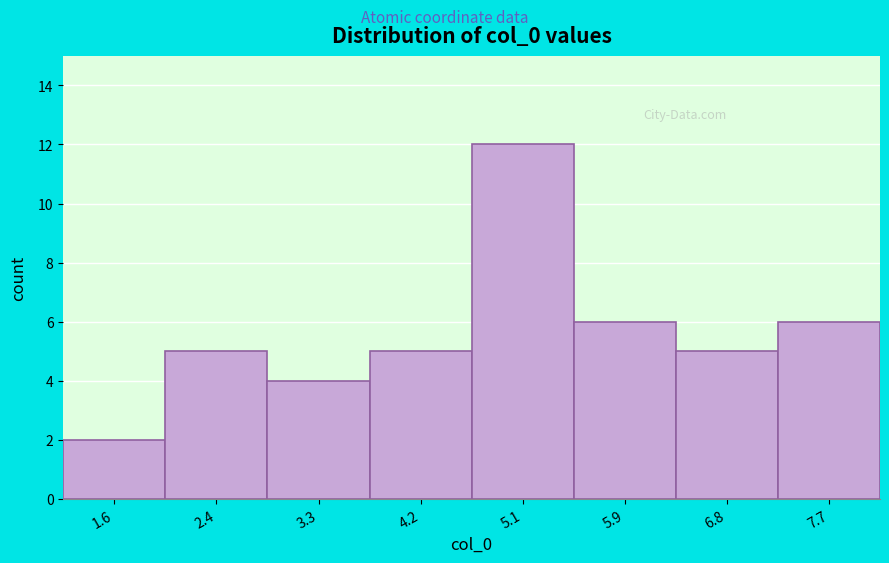

Which range on the x-axis has the tallest bar?

4.6 to 5.5